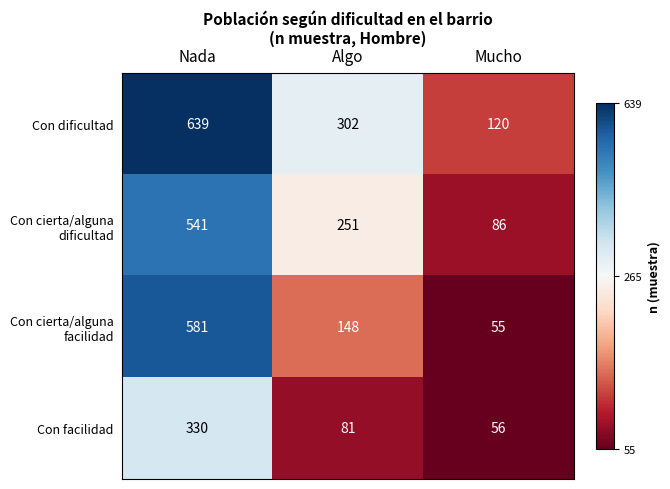

What is the average value of the Con facilidad series?

156